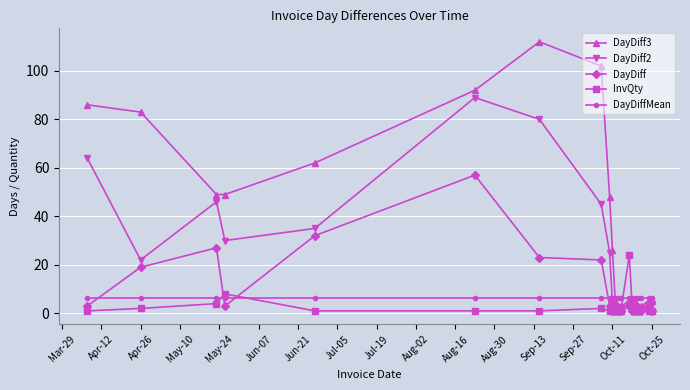

Which series has the widest spread of values?

DayDiff3